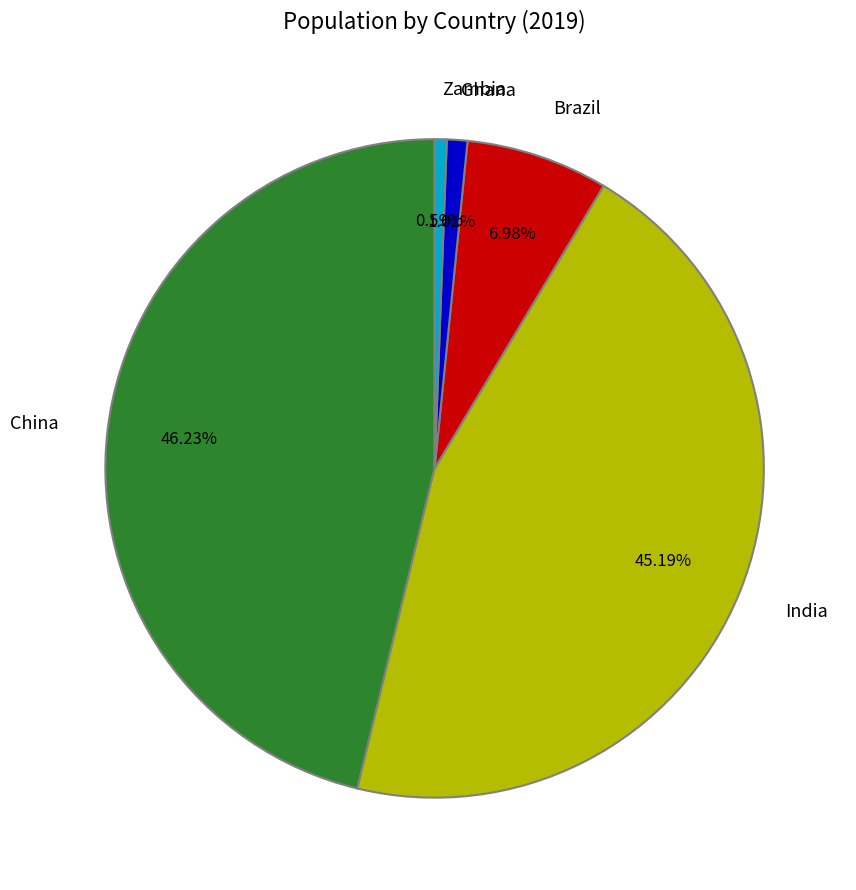

How many segments does this pie chart have?

5